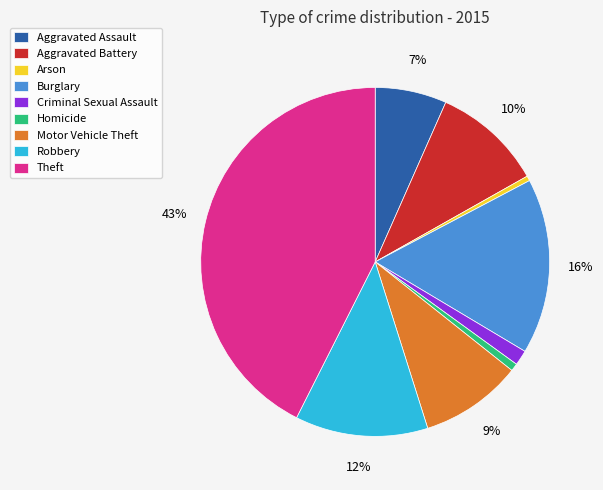

What percentage is the Robbery slice, to the nearest percent?

12%